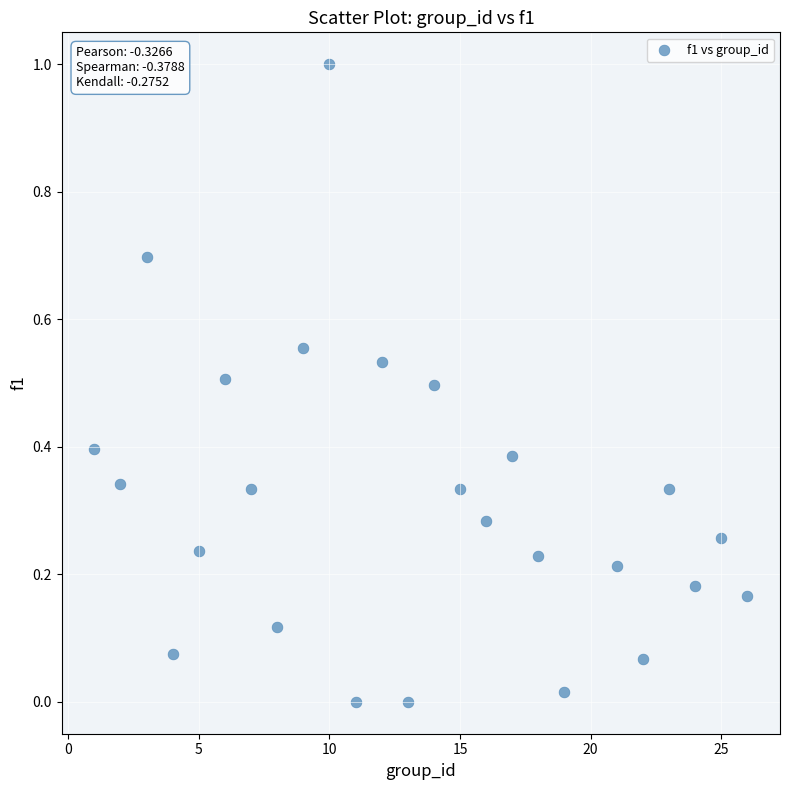

What is the range of X values (max minus min)?

25.0